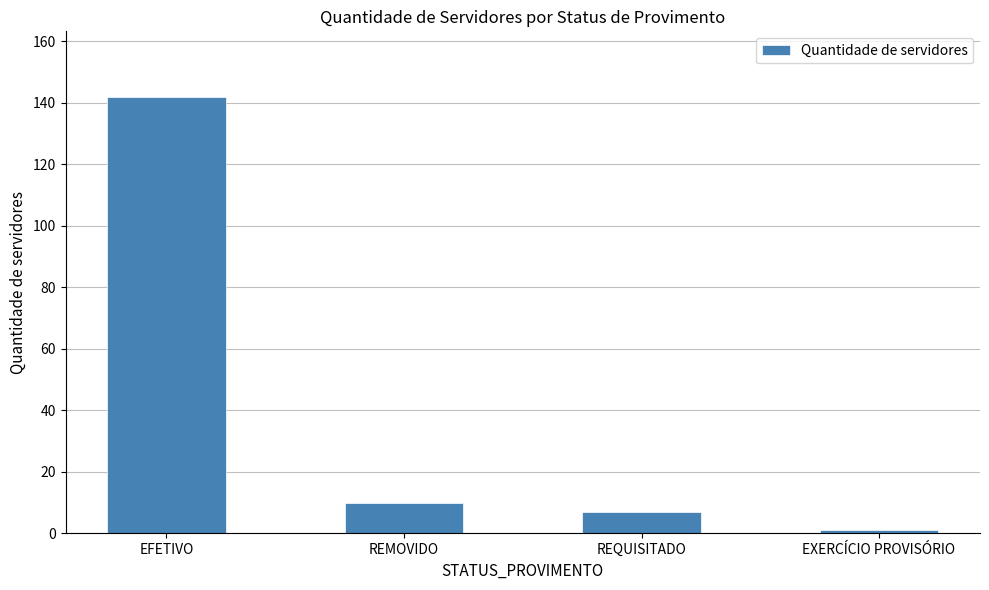

What is the label of the 1st bar from the right?

EXERCÍCIO PROVISÓRIO